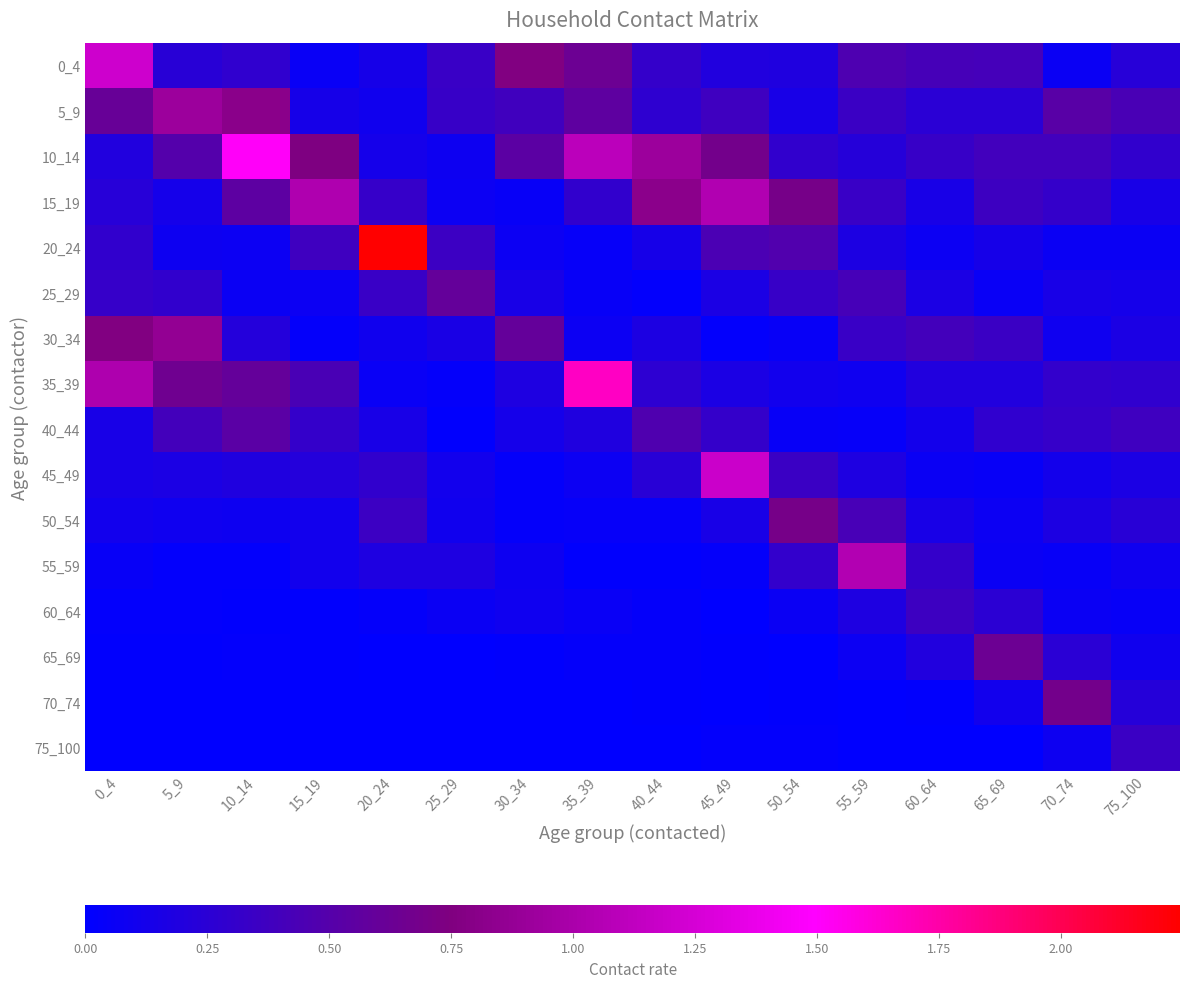

Which has a higher value, 75_100 or 25_29?

25_29